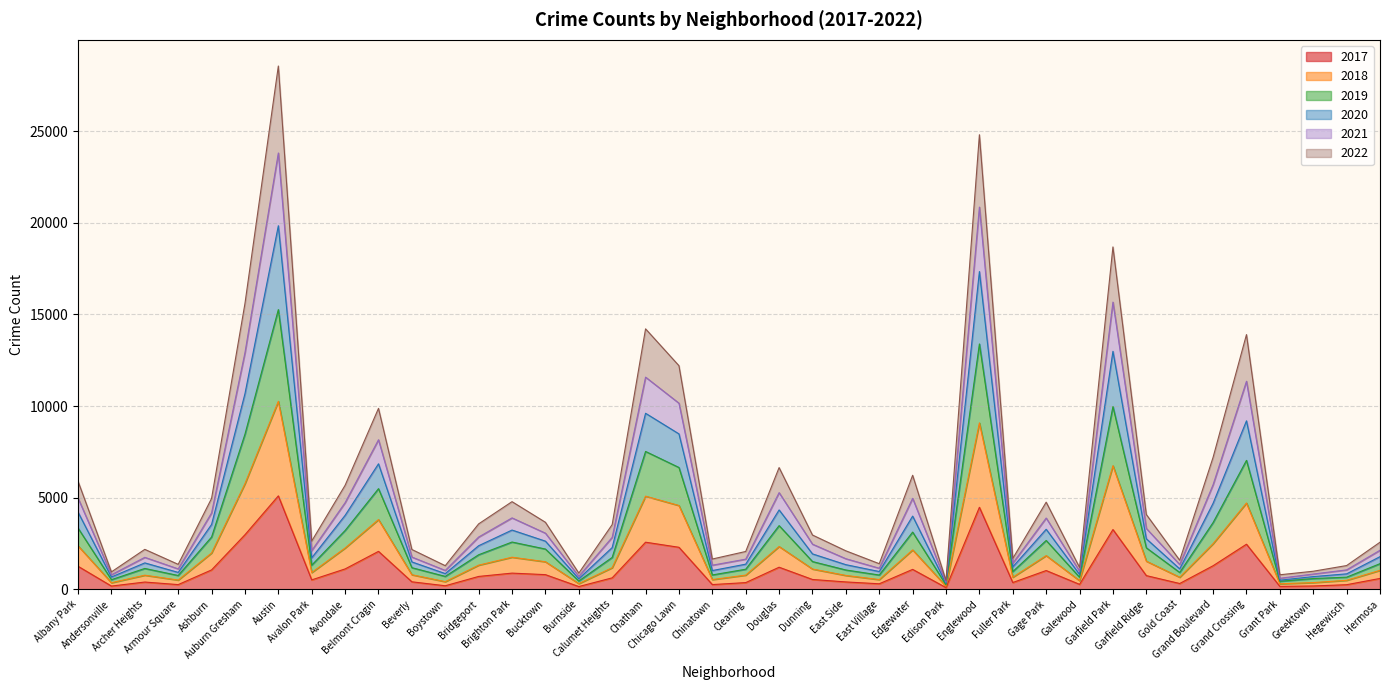

What is the value of the 2019 point at the 25th from the left?

965